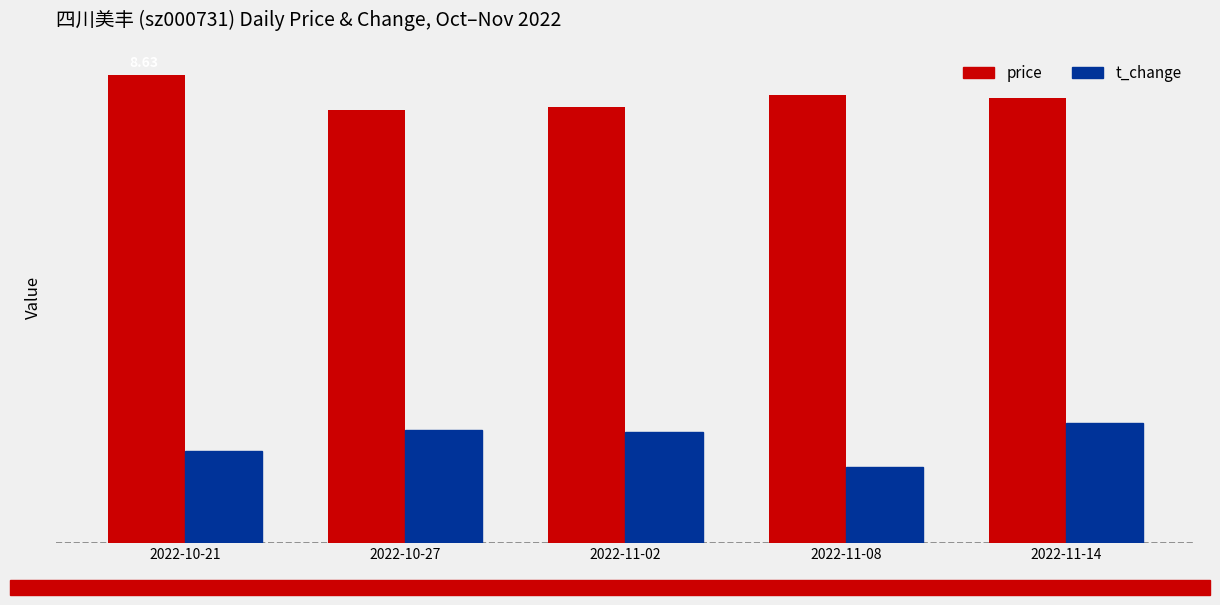

The price series shows 12.0 at 2022-11-08. True or false?

False